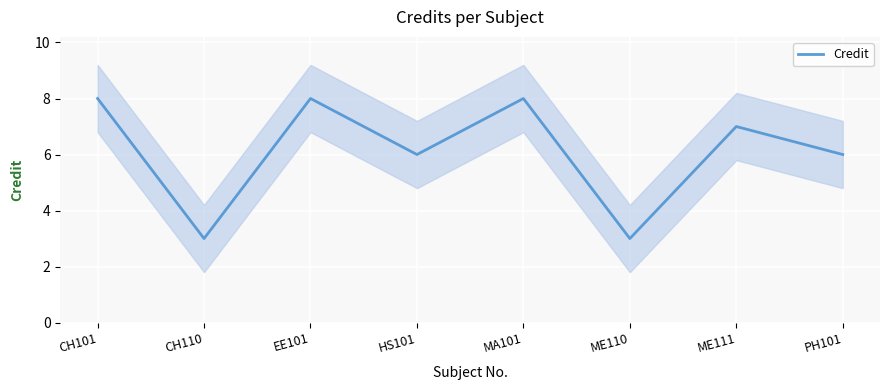

Approximately how many times larger is the value at HS101 compared to ME110?

2.0